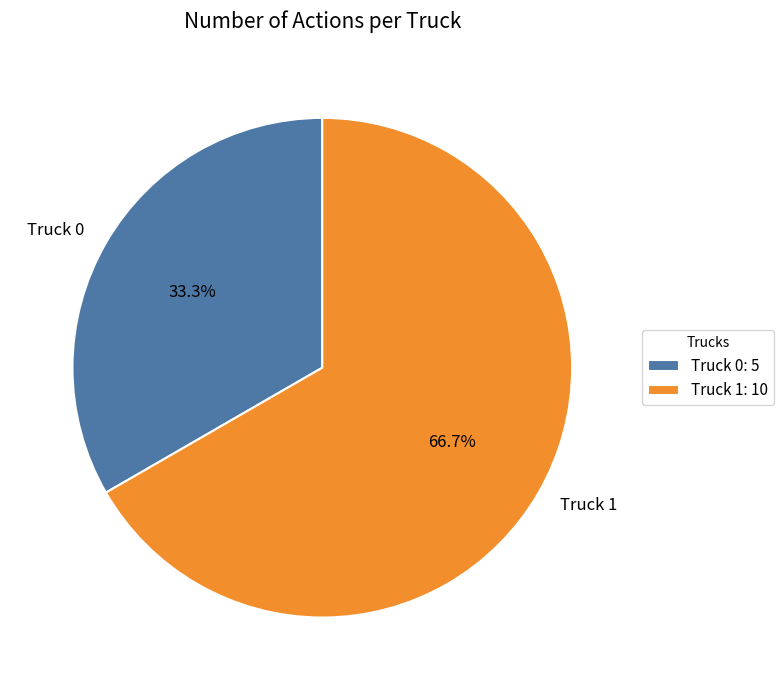

What percentage is the Truck 0 slice, to the nearest percent?

33%